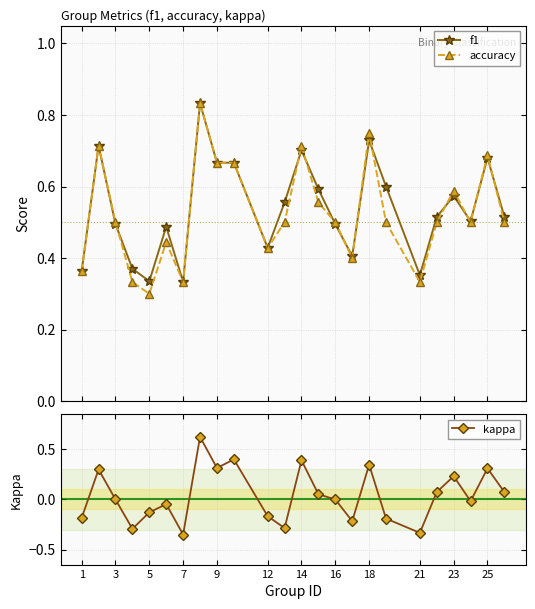

After their last crossing, which series has the higher values: f1 or accuracy?

f1